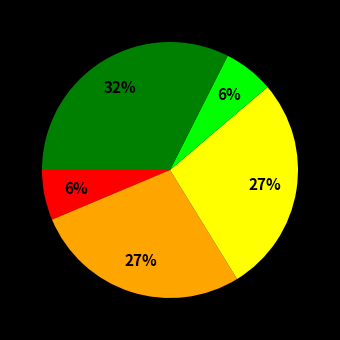

Is there a majority slice in this chart?

No